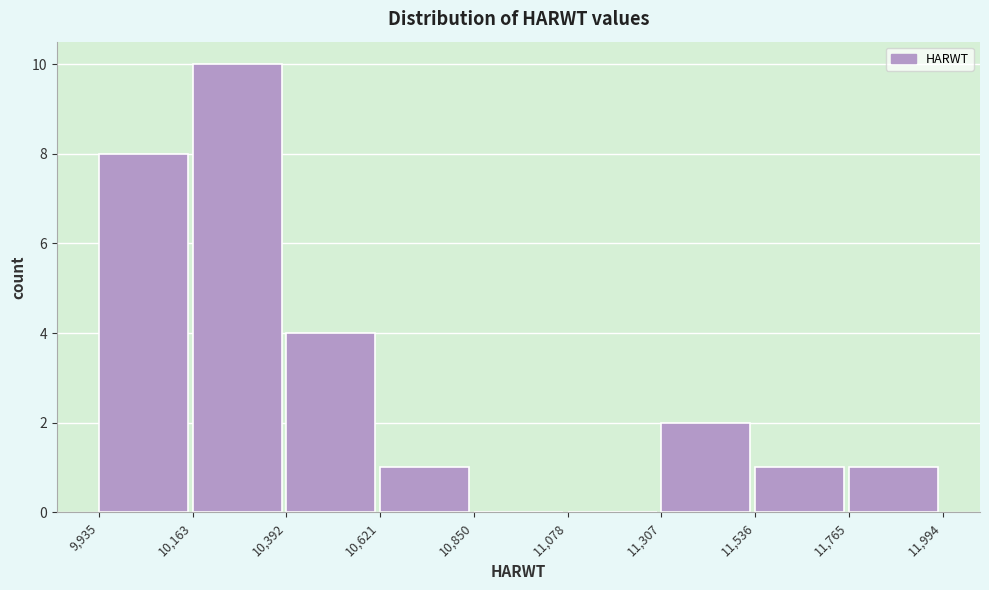

How tall is the bar that spans 11,307 to 11,536 on the x-axis? The values are not printed on the chart, so give them approximately, as read against the axis.

2